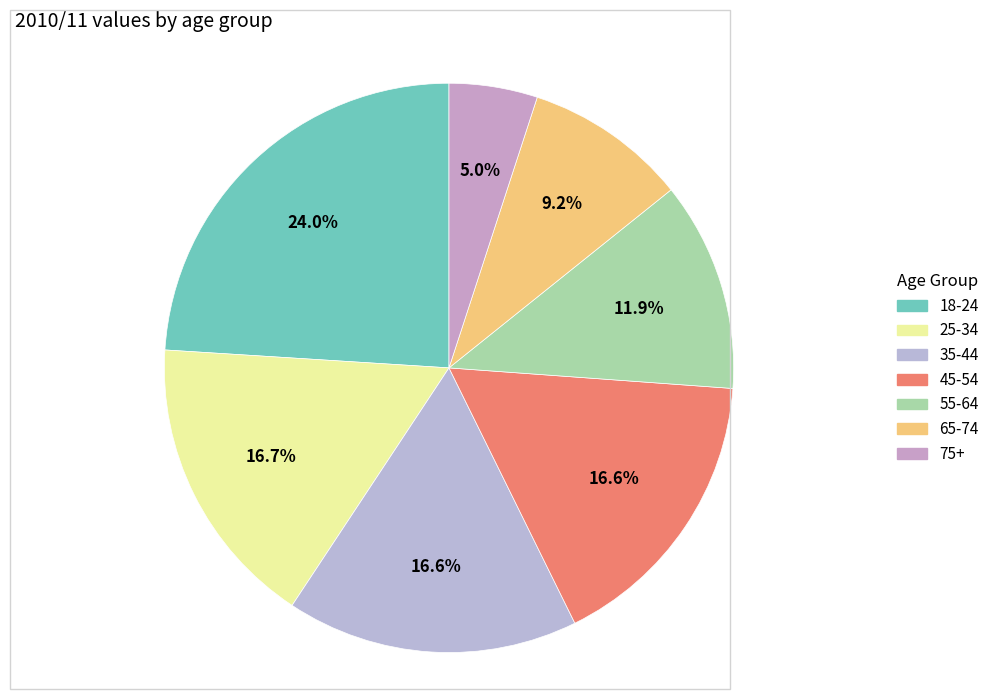

To the nearest percent, what percentage of the pie is 35-44?

17%